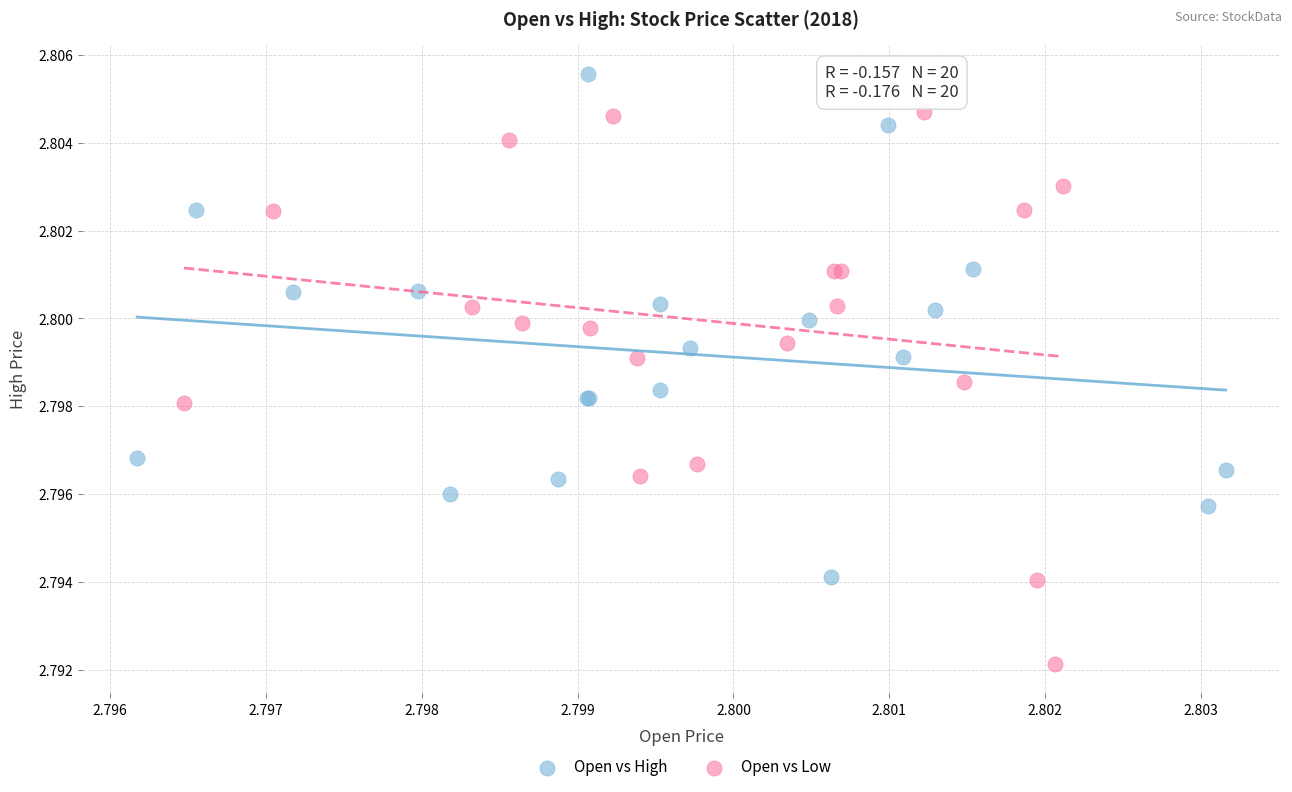

Which series reaches the maximum Y coordinate?

Open vs High